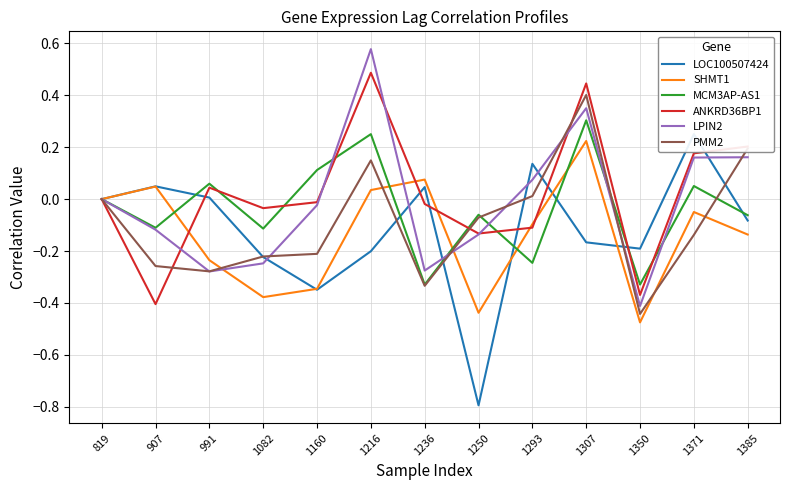

What is the difference between the highest and lowest values at 991?

0.3